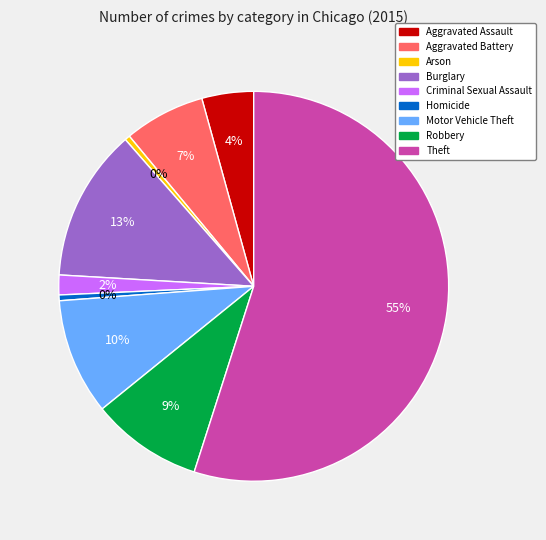

To the nearest percent, what is the average slice percentage?

11%